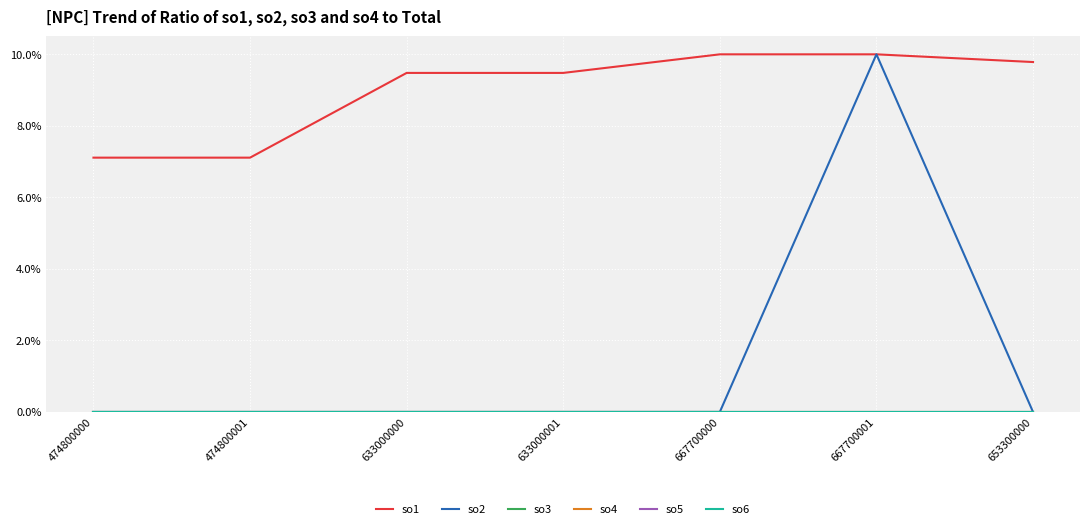

Between 633000001 and 474800001, which is larger?

633000001